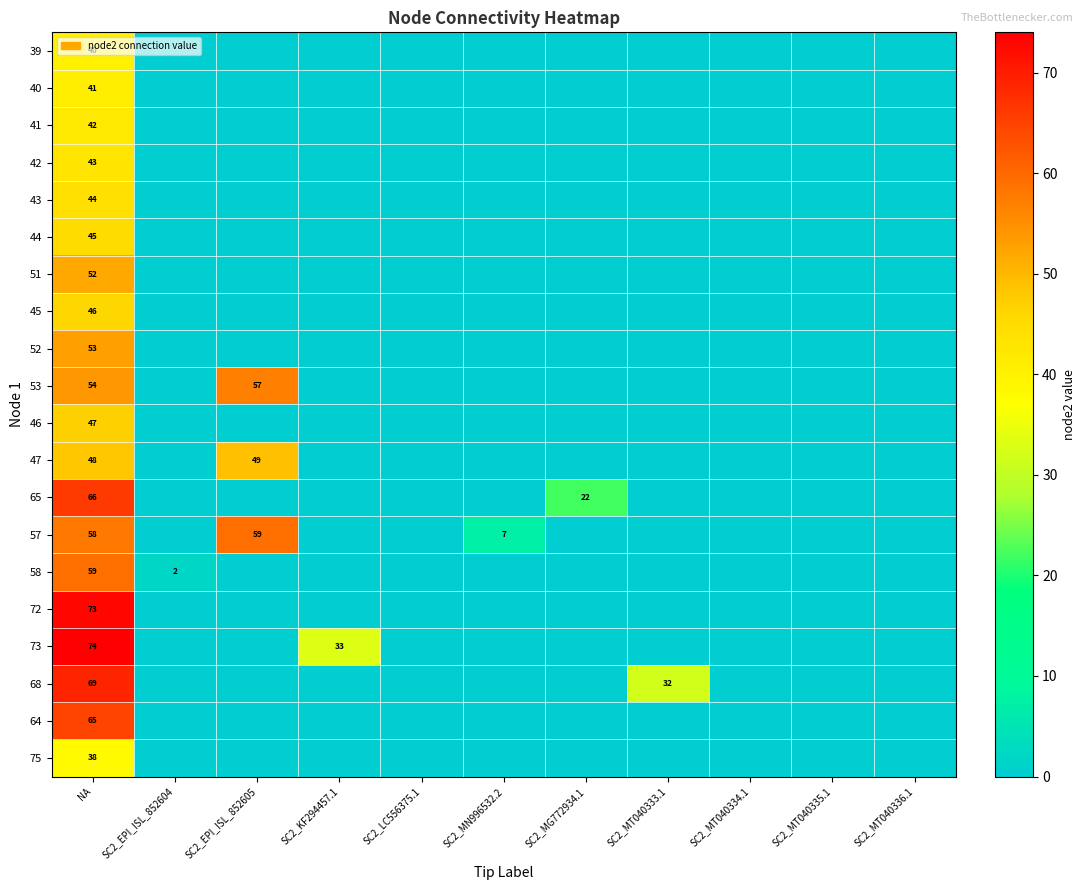

What is the spread (max minus min) of values at SC2_MN996532.2?

7